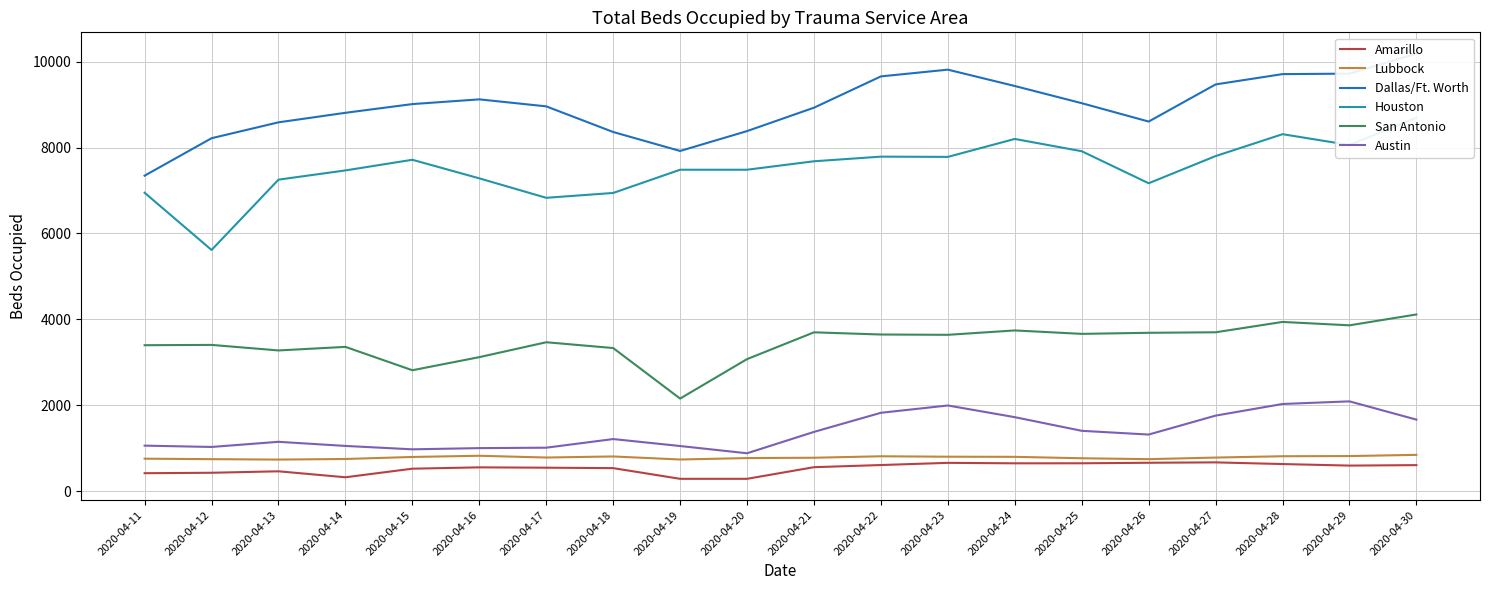

Count the number of categories in the chart.

20